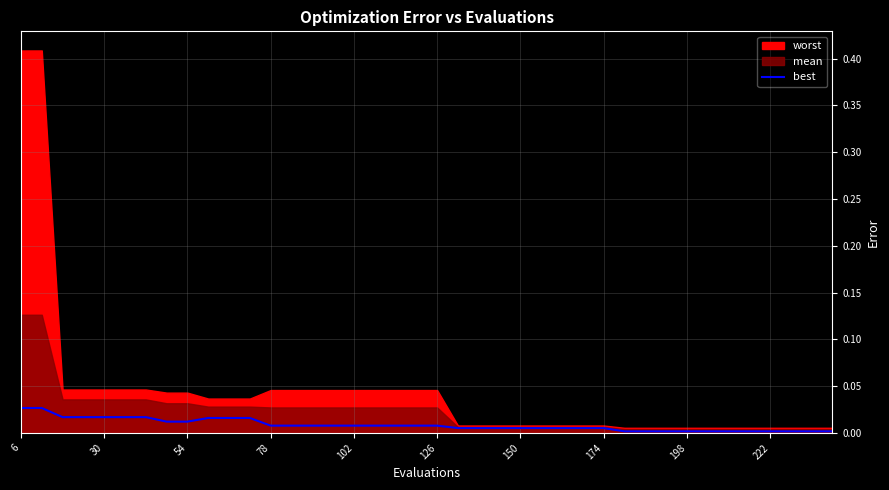

How many lines are shown in the chart?

1